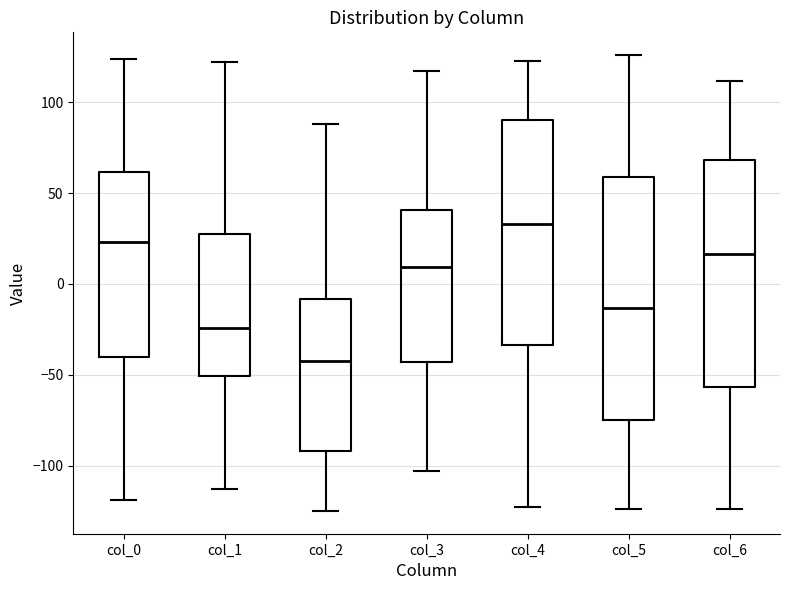

Which box is the tallest, from its lower edge to its upper edge?

col_5